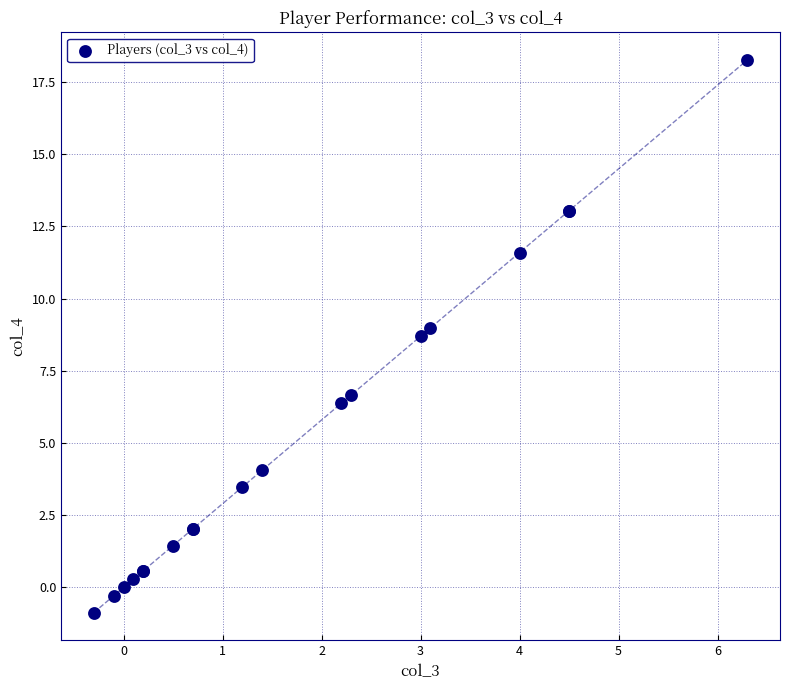

What Y value in the scatter plot is closest to 8?

8.7